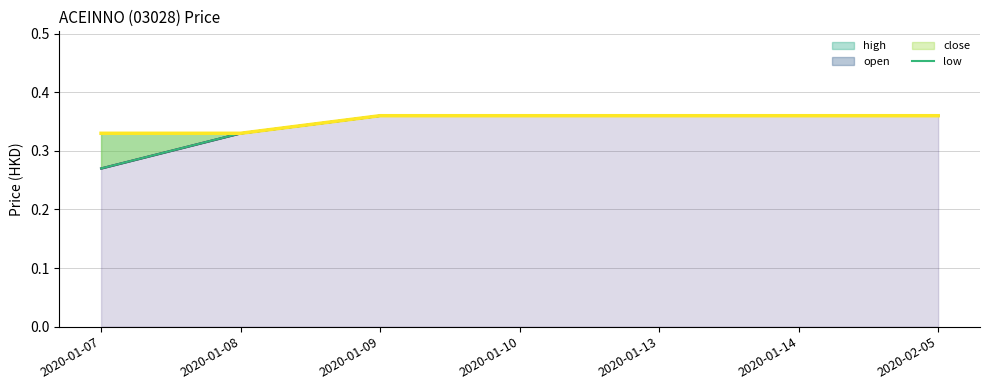

At which label does high reach its peak?

2020-01-09